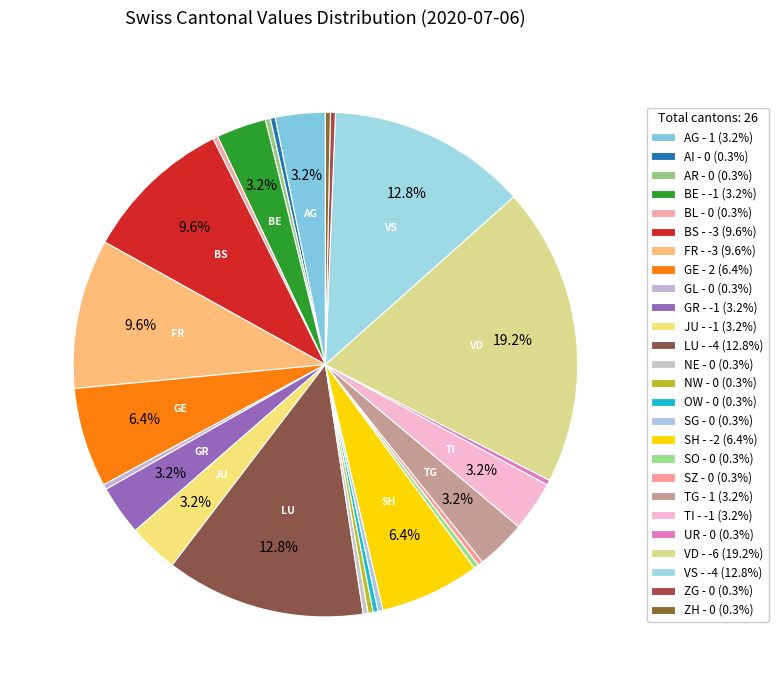

Rank the categories by value from highest to lowest.

GE, AG, TG, AI, AR, BL, GL, NE, NW, OW, SG, SO, SZ, UR, ZG, ZH, BE, GR, JU, TI, SH, BS, FR, LU, VS, VD